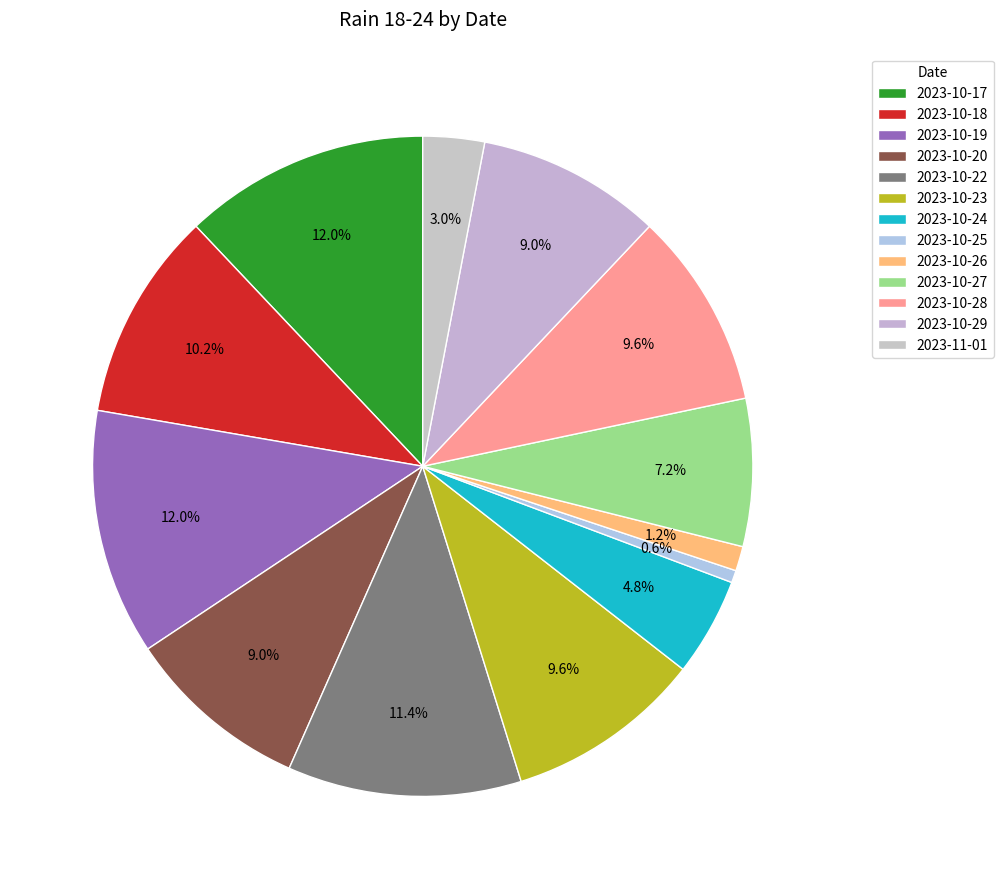

Between 2023-10-18 and 2023-10-23, which is larger?

2023-10-18